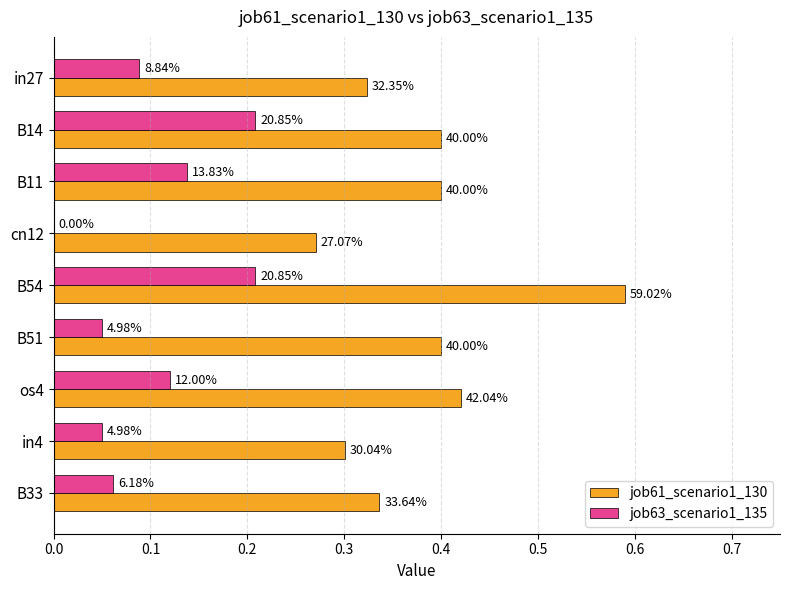

How many job63_scenario1_135 values are between 0 and 1?

9